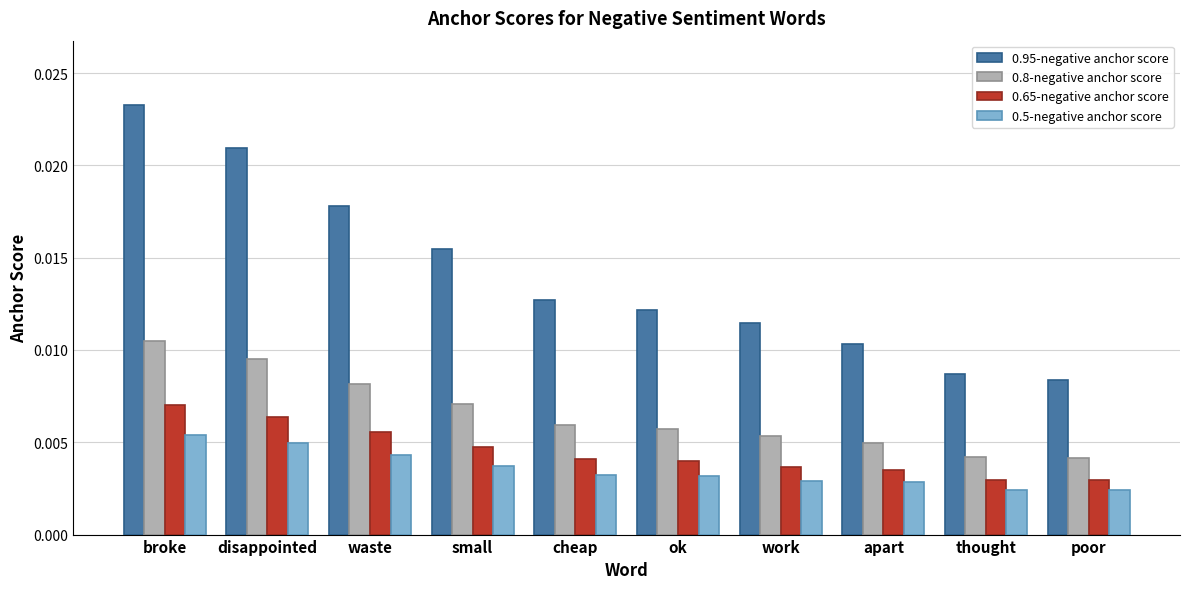

Is the value of 0.8-negative anchor score at small greater than the value of 0.5-negative anchor score at disappointed?

Yes